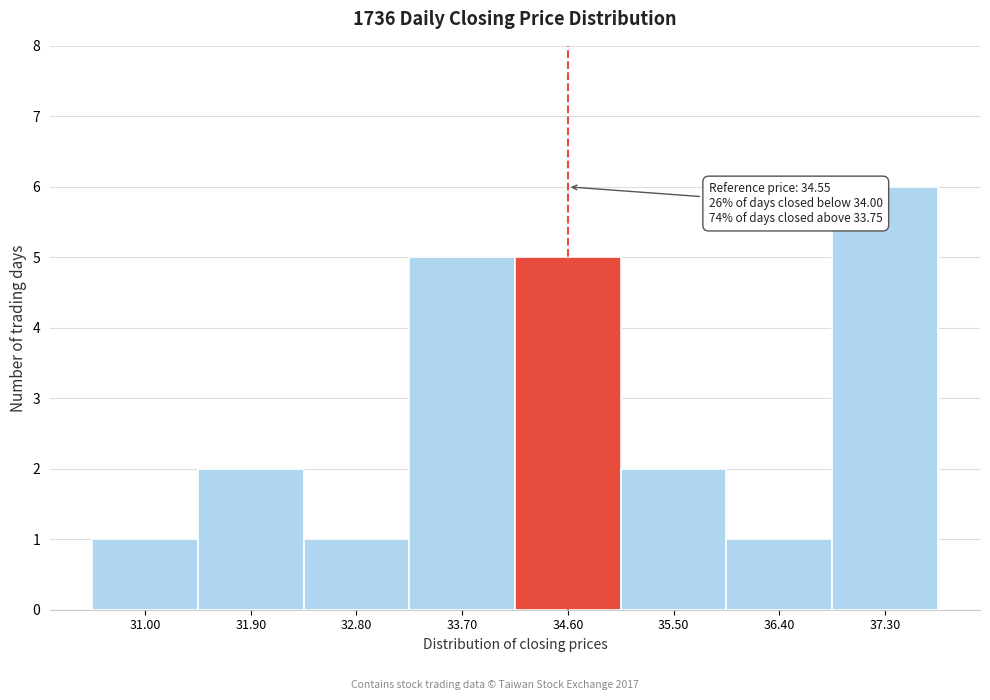

Over which range of the x-axis is the bar tallest?

36.8 to 37.7